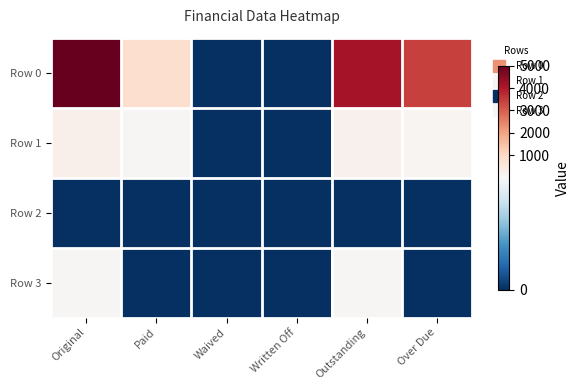

How many series are shown in this chart?

4